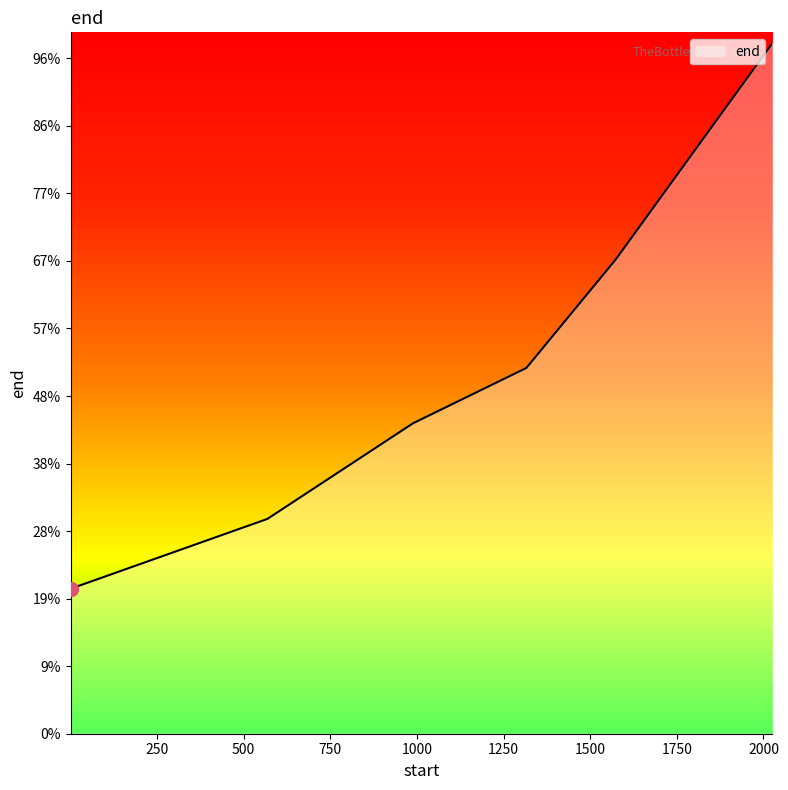

At which category does the chart reach its peak across all series?

2025